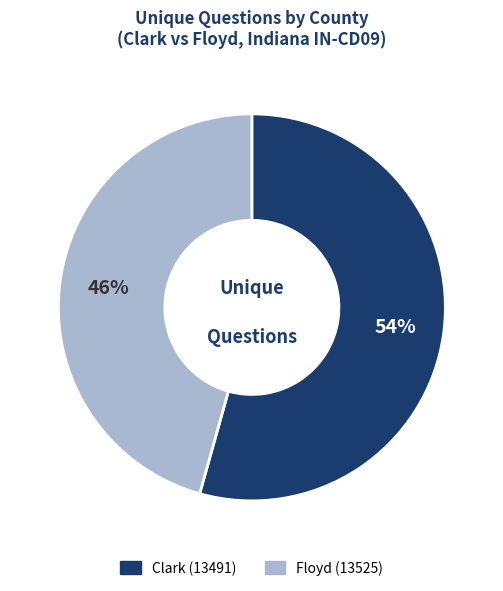

Is it true that Floyd (13525) is 46% of the pie?

True